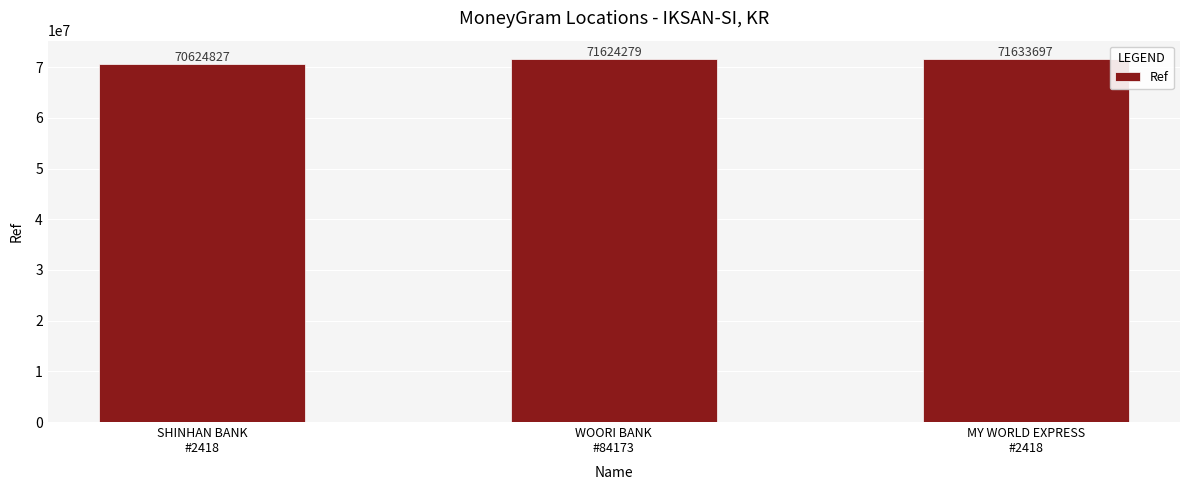

What is the difference between the values at WOORI BANK
#84173 and MY WORLD EXPRESS
#2418?

9418